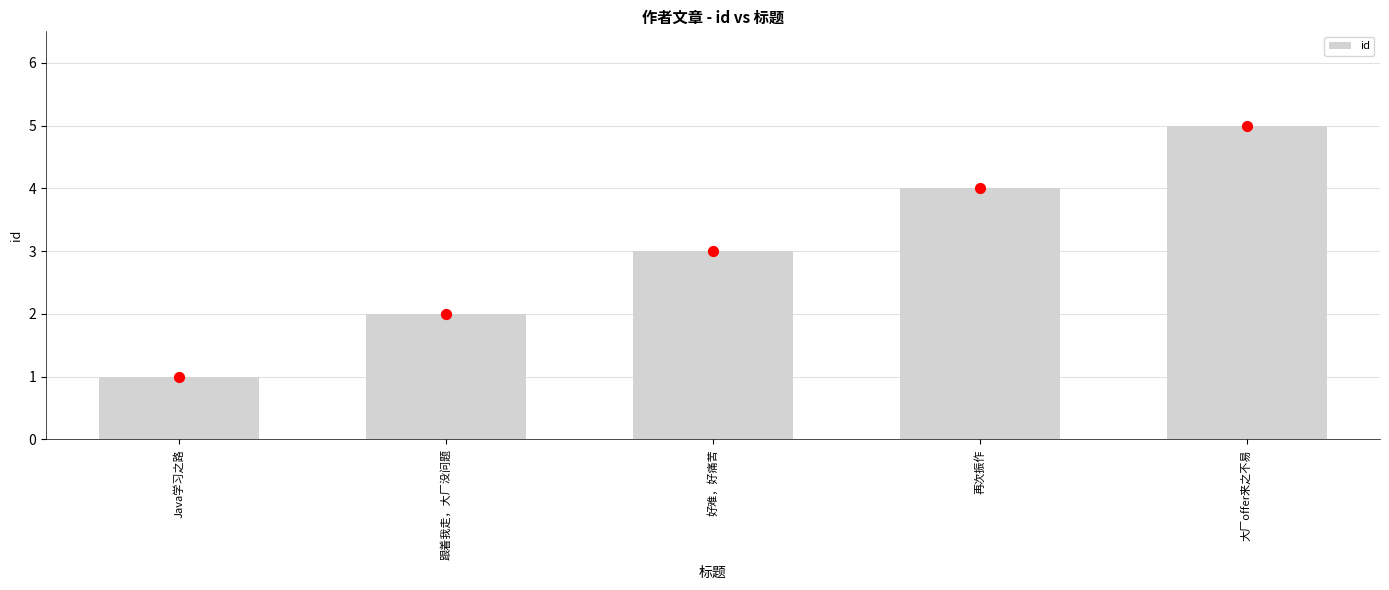

Which has a higher value, 好难，好痛苦 or 跟着我走，大厂没问题?

好难，好痛苦